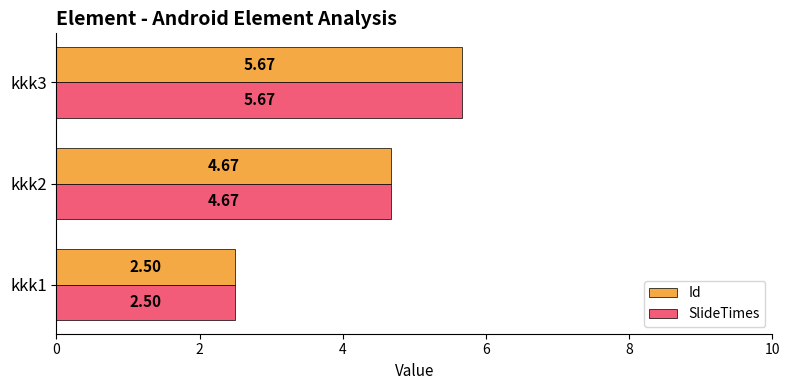

What is the sum of all SlideTimes values?

12.8